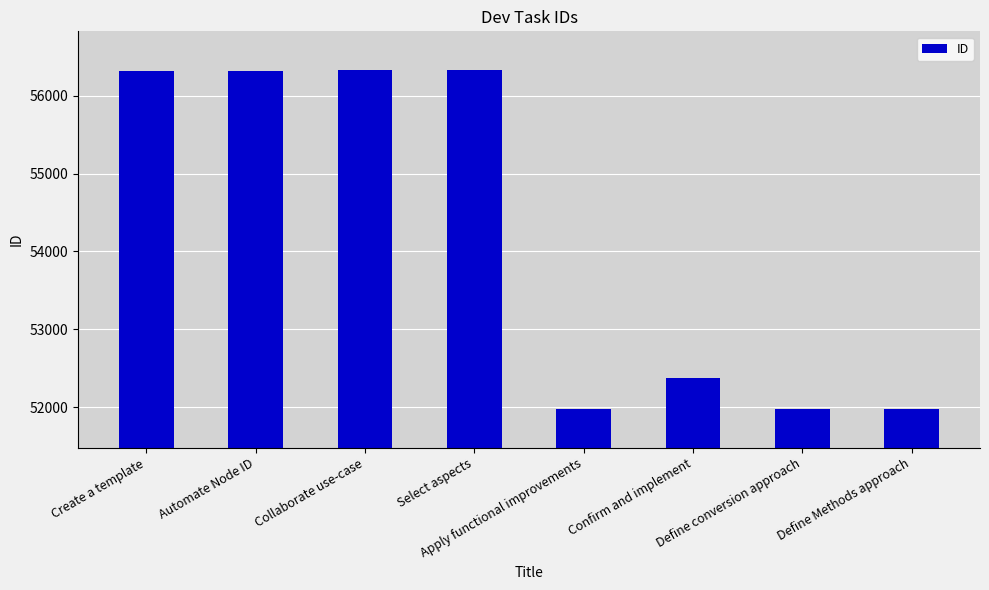

How many data points does each series have?

8